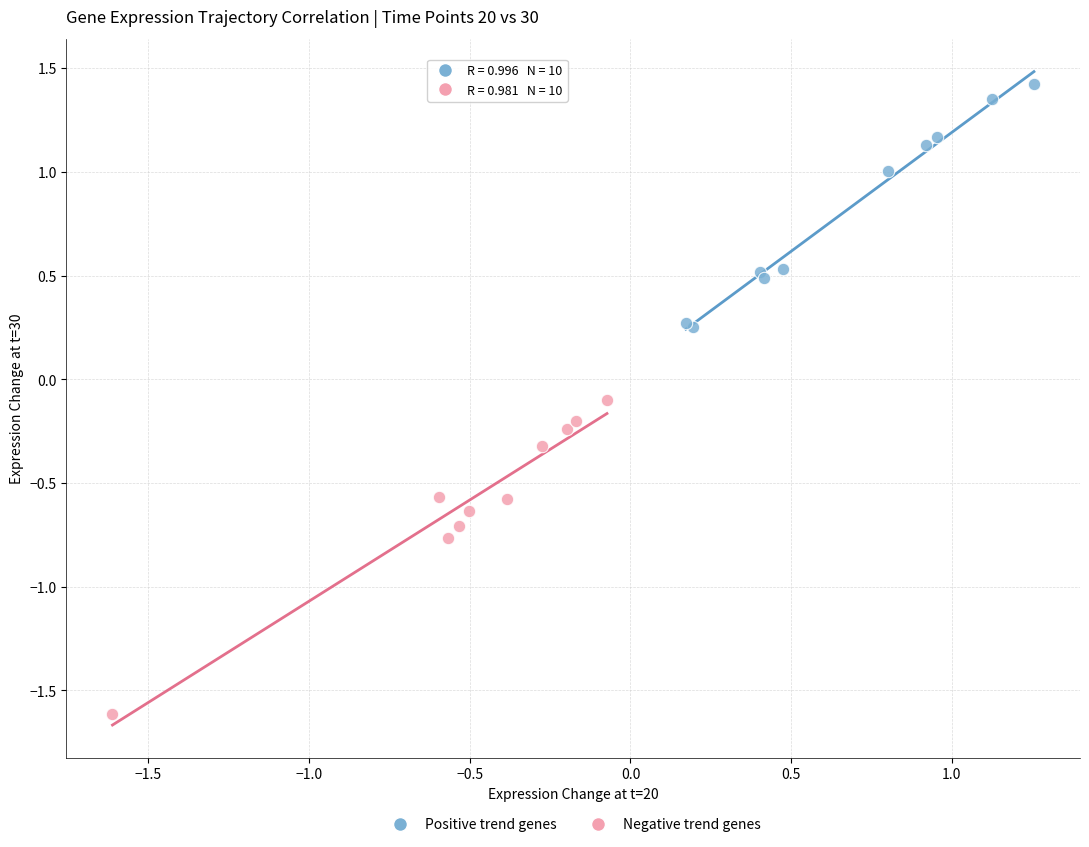

Which series has the largest Y range (max minus min)?

Negative trend genes